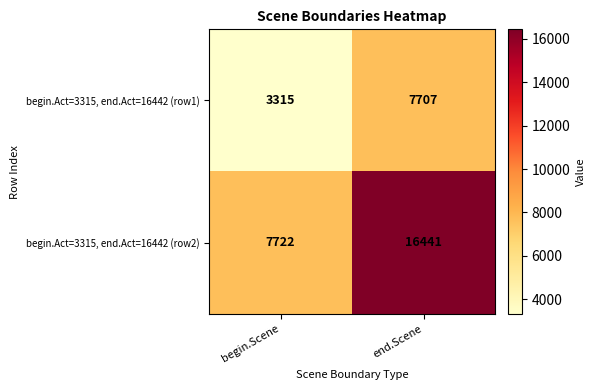

At which label is begin.Act=3315, end.Act=16442 (row2) closest to 12081?

begin.Scene